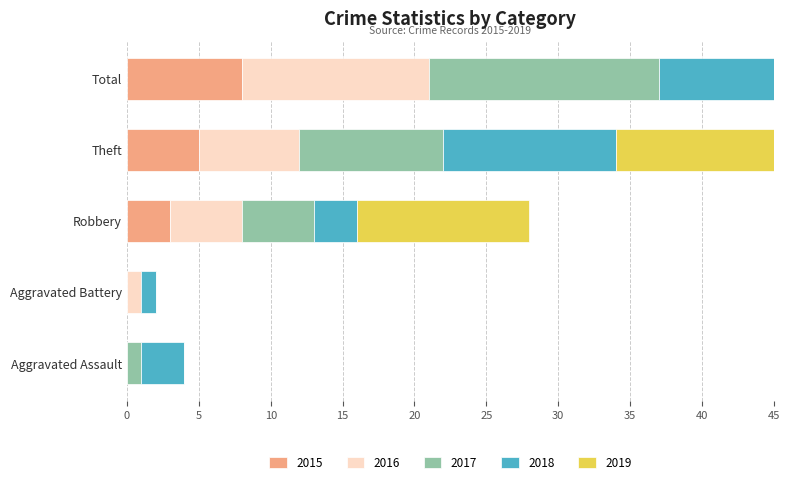

What is the sum of the 2017 values at Robbery and Theft?

15